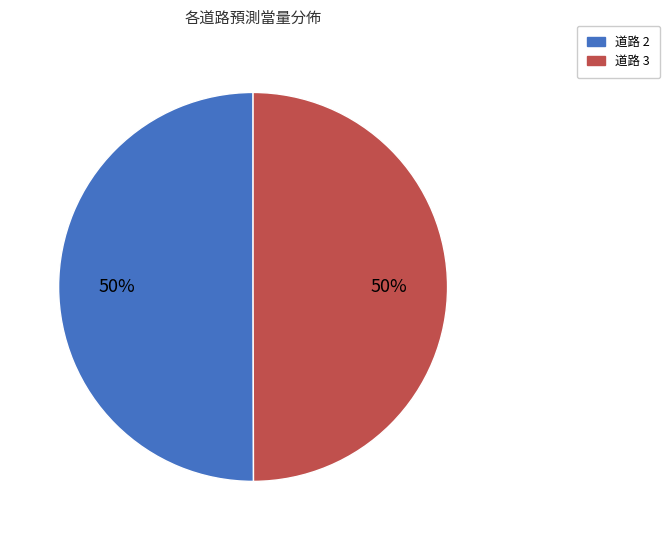

How many slices are in this pie chart?

2